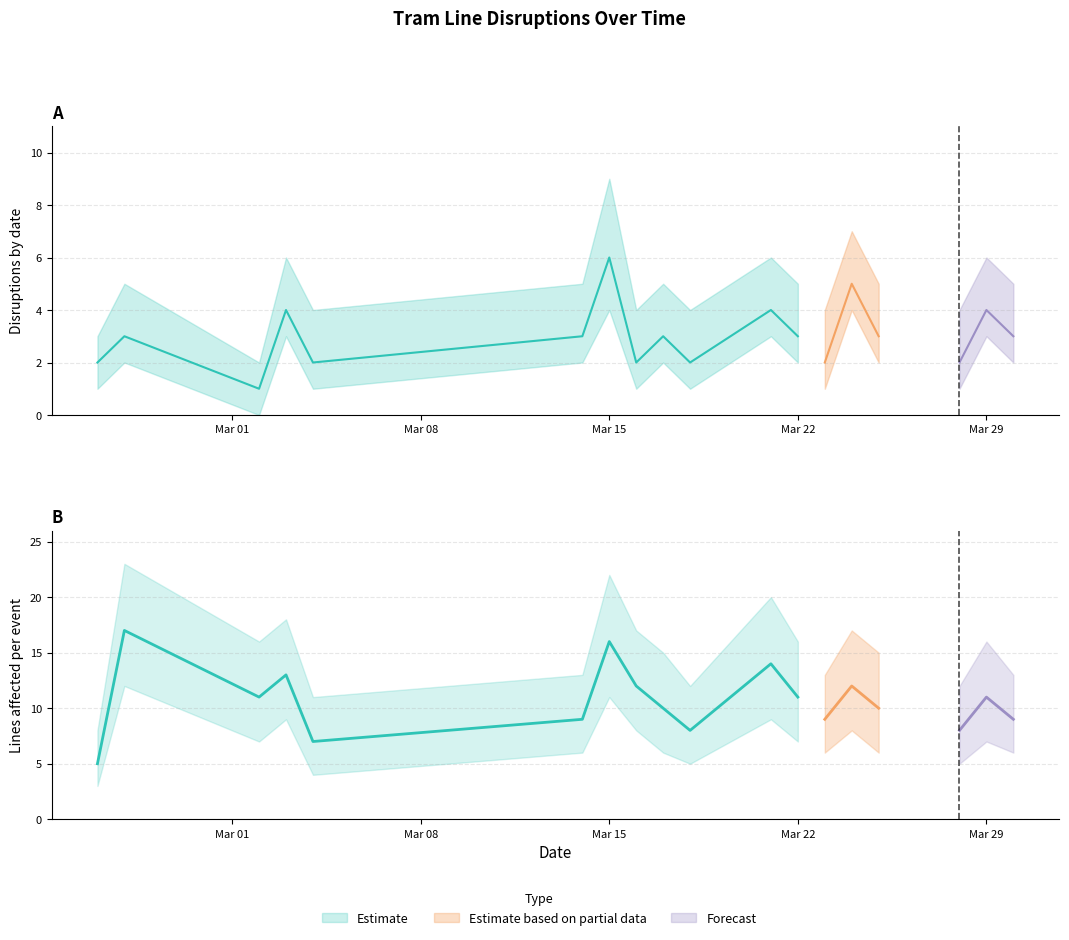

True or false: disruptions_lower and disruptions_count intersect in this chart.

False